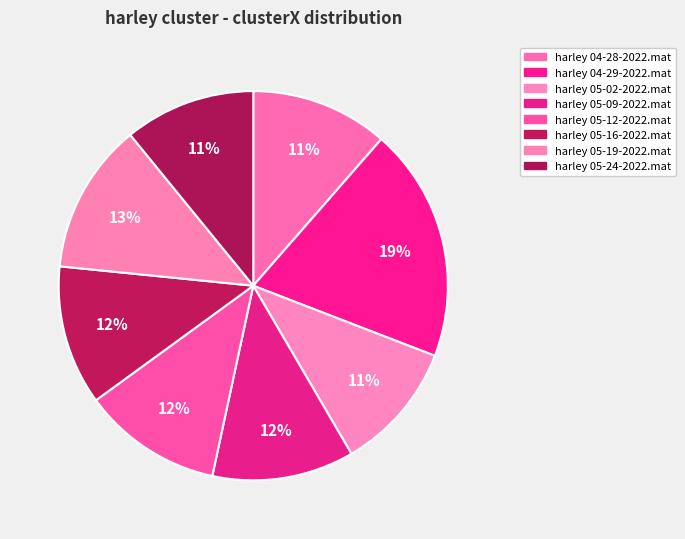

To the nearest percent, what portion does harley 05-16-2022.mat represent?

12%